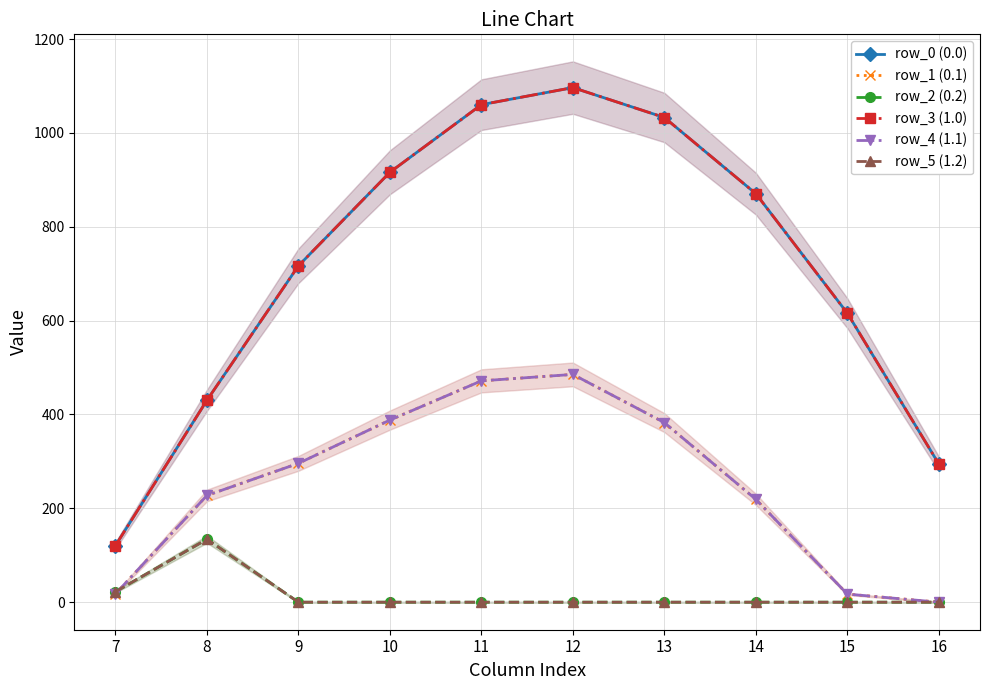

True or false: row_5 (1.2) has a value of 0.0 at 9.

True